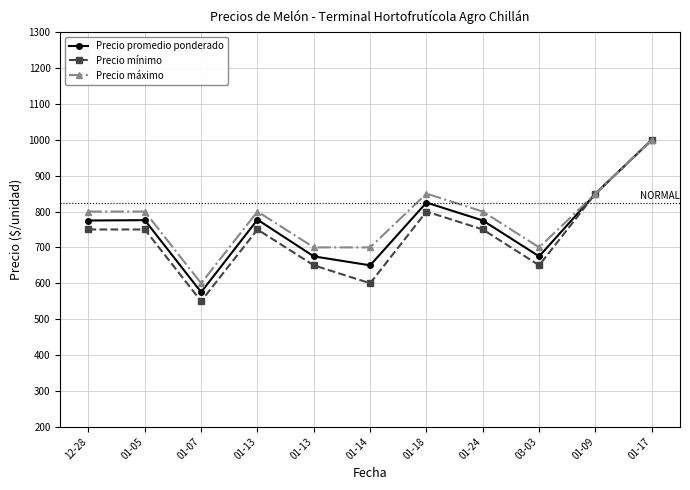

True or false: Precio promedio ponderado and Precio máximo intersect in this chart.

False